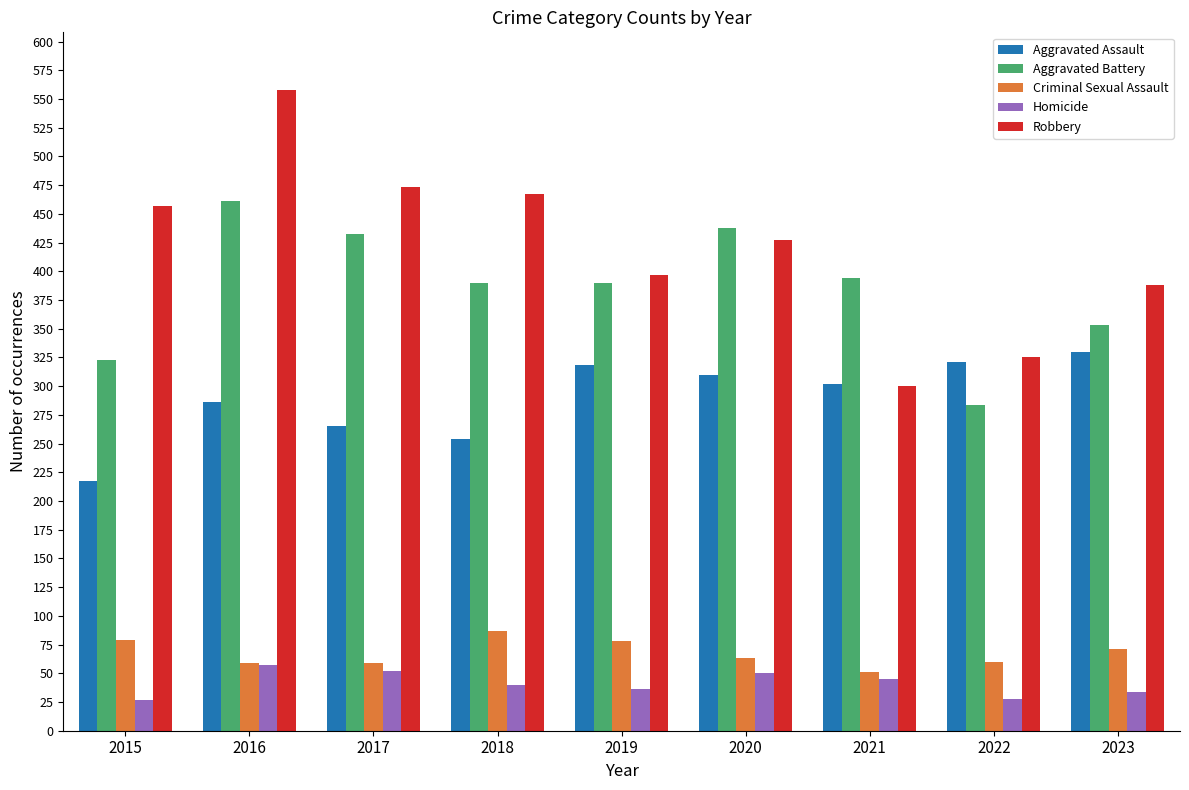

What is the highest value of the Homicide series?

57